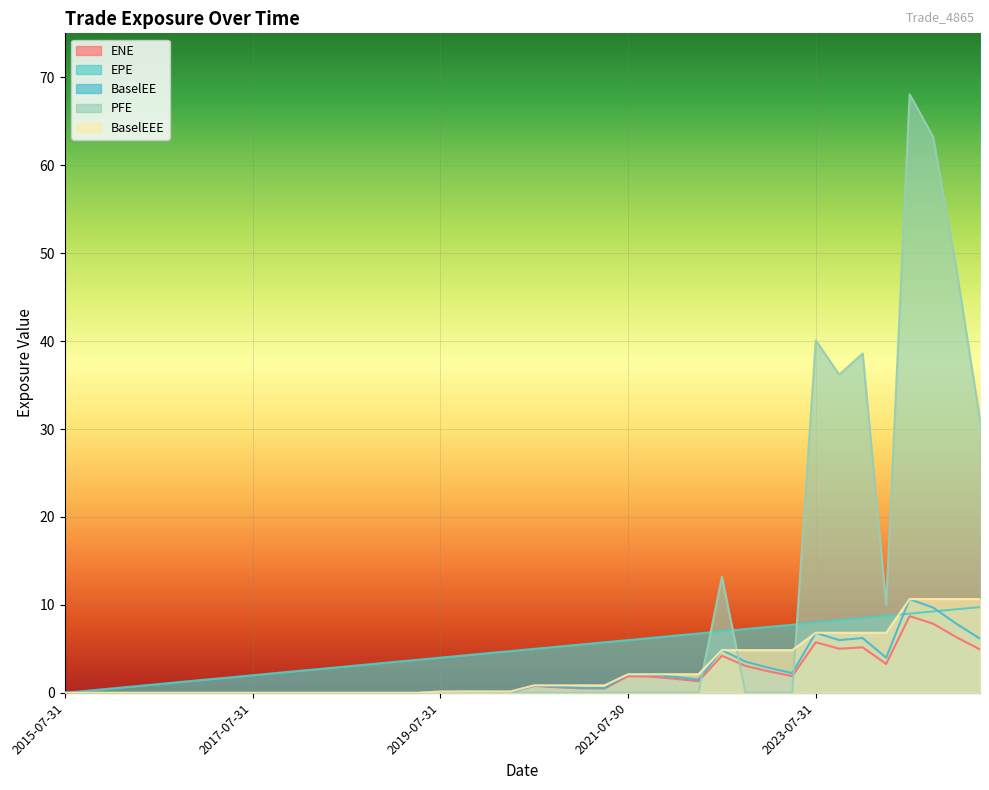

What is the difference between the maximum and minimum values in the BaselEEE series?

10.7